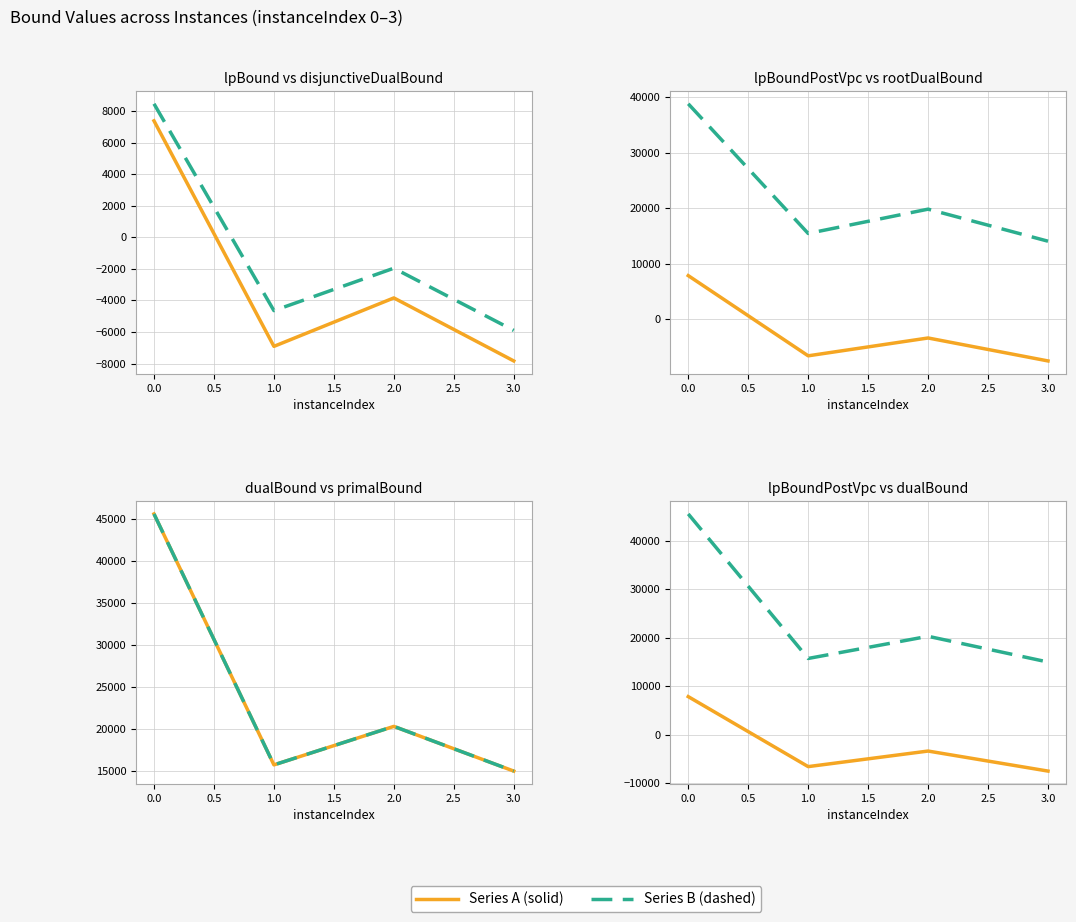

What is the average value of the primalBound series?

24163.8